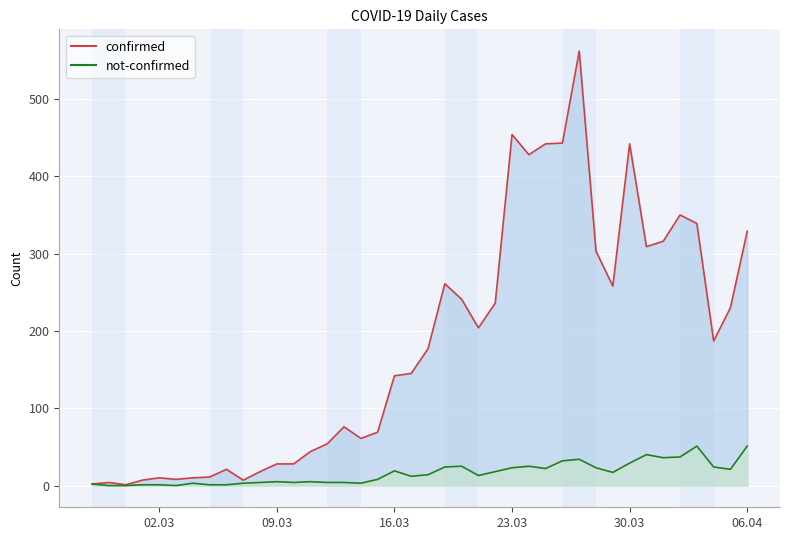

True or false: confirmed has a value of 6 at 2020-02-28.

False